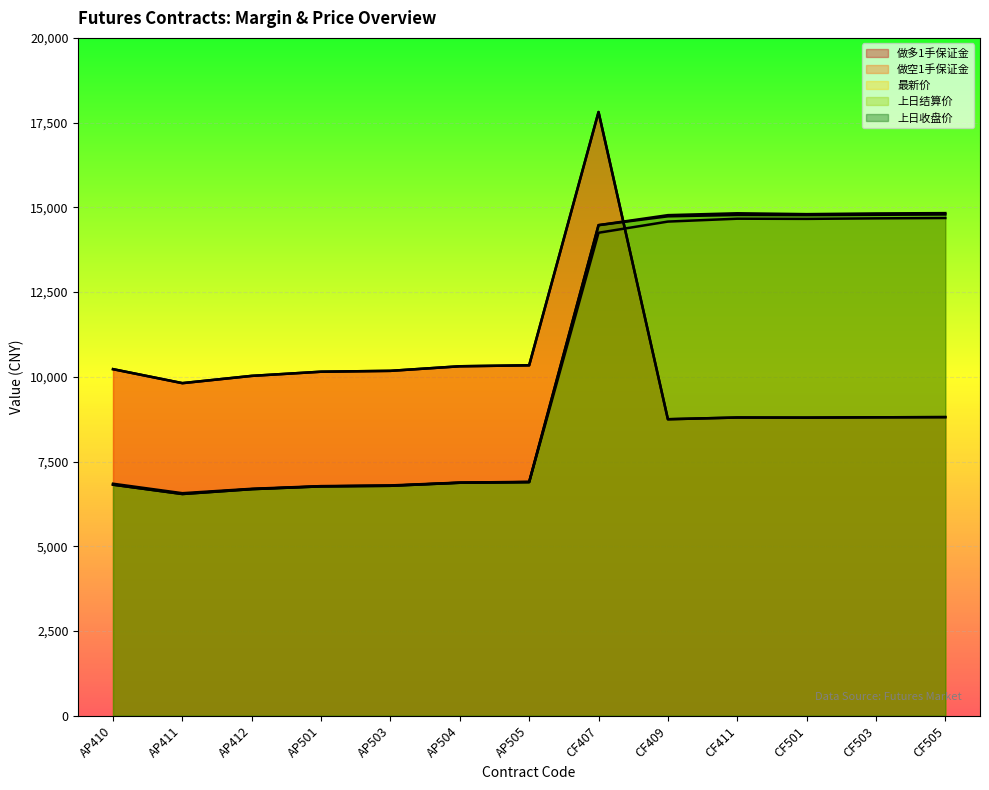

True or false: 最新价 has a value of 14250.0 at CF407.

True